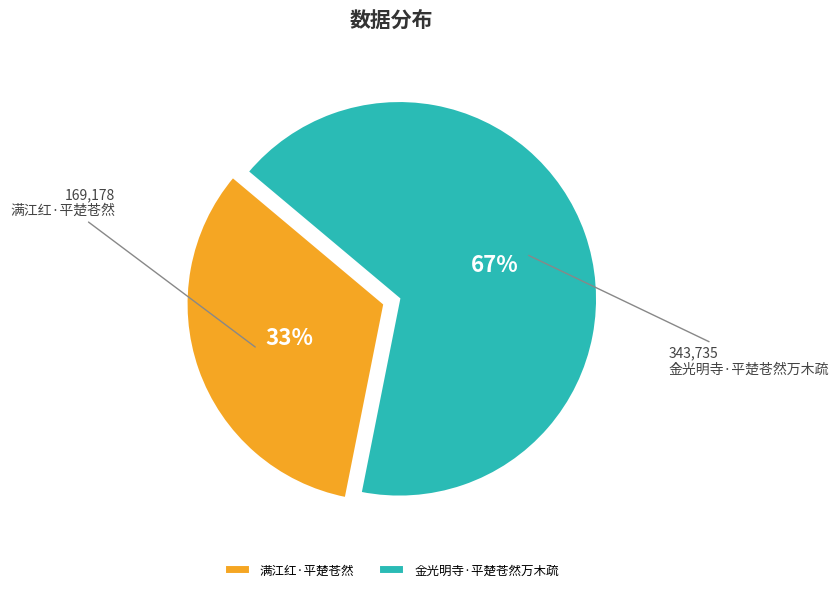

How many slices are in this pie chart?

2